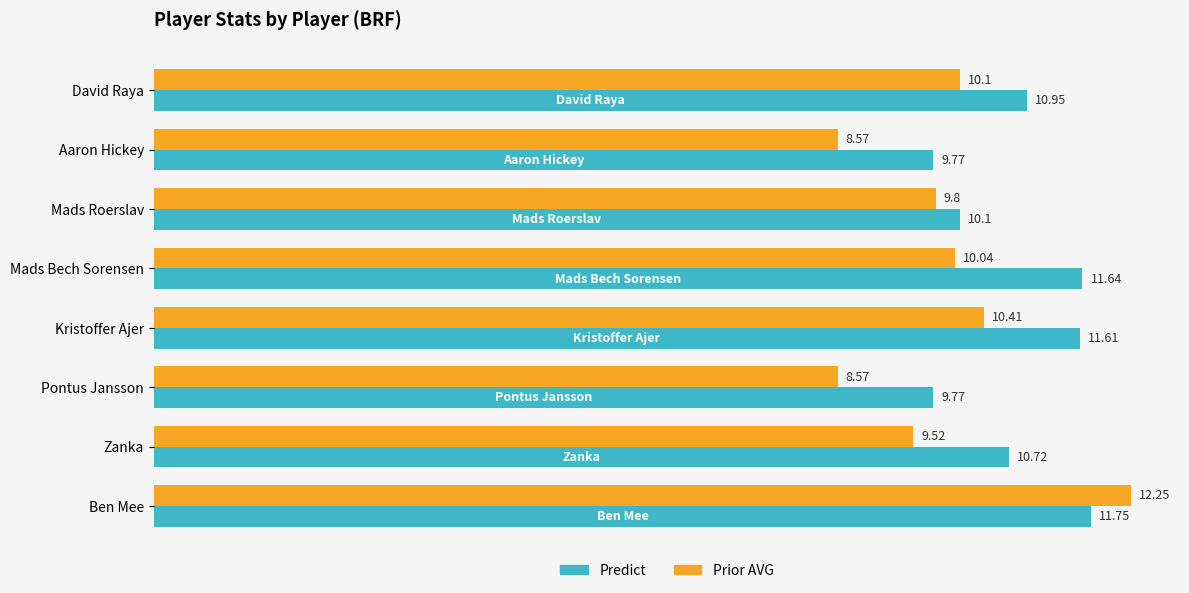

Which series changed the most between Mads Roerslav and Mads Bech Sorensen?

Predict